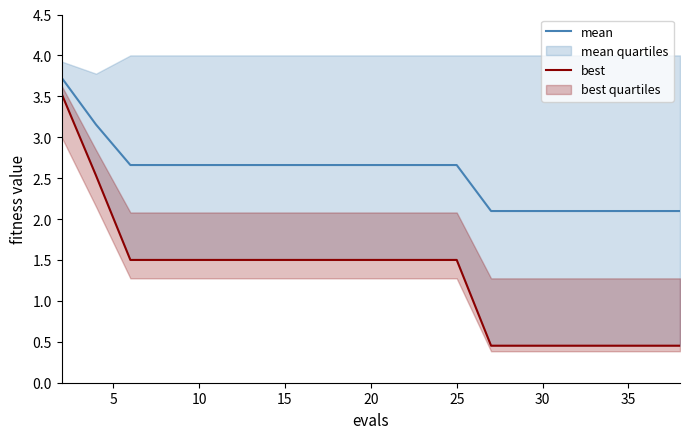

What is the minimum value for mean?

2.1